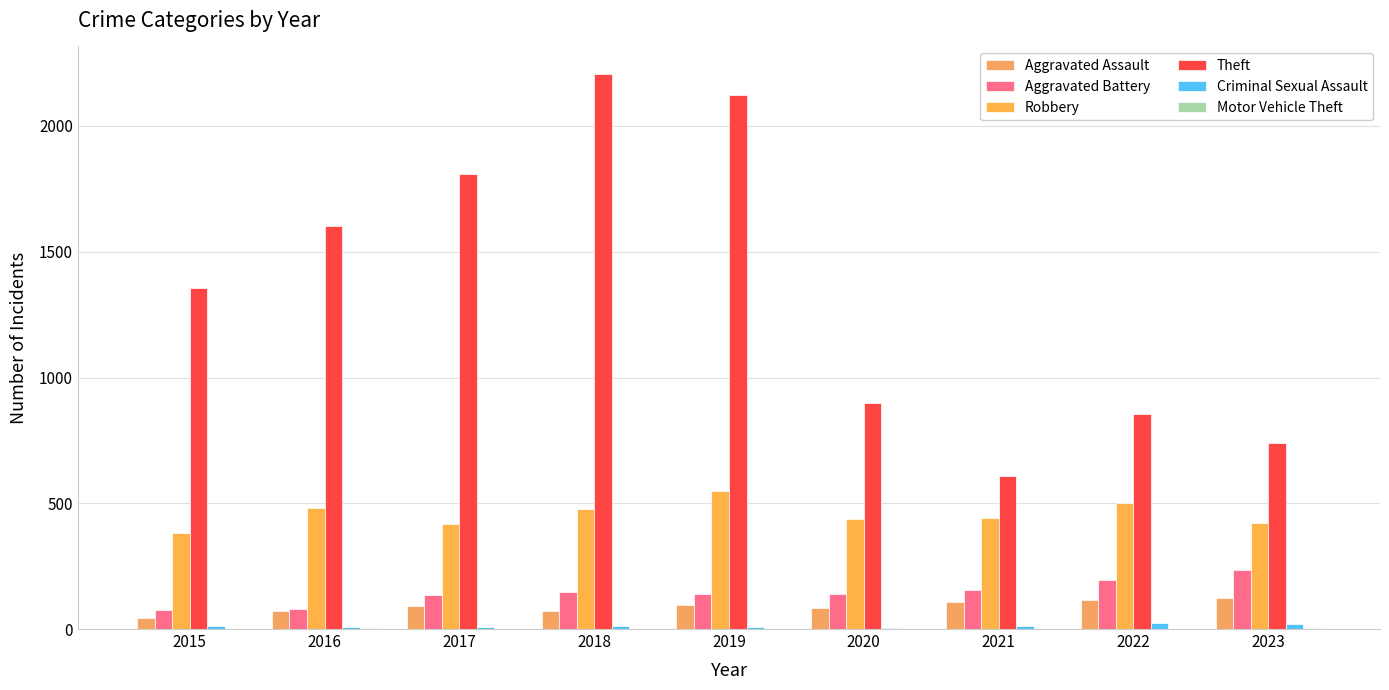

Reading left to right, transcribe all the data shown in this chart.

Aggravated Assault: 44	70	90	73	96	84	106	114	124
Aggravated Battery: 75	78	136	146	139	141	156	194	236
Robbery: 380	480	416	479	548	436	443	501	422
Theft: 1356	1603	1810	2206	2123	899	610	855	740
Criminal Sexual Assault: 12	8	8	11	8	3	13	23	19
Motor Vehicle Theft: 1	4	2	1	1	2	2	2	6